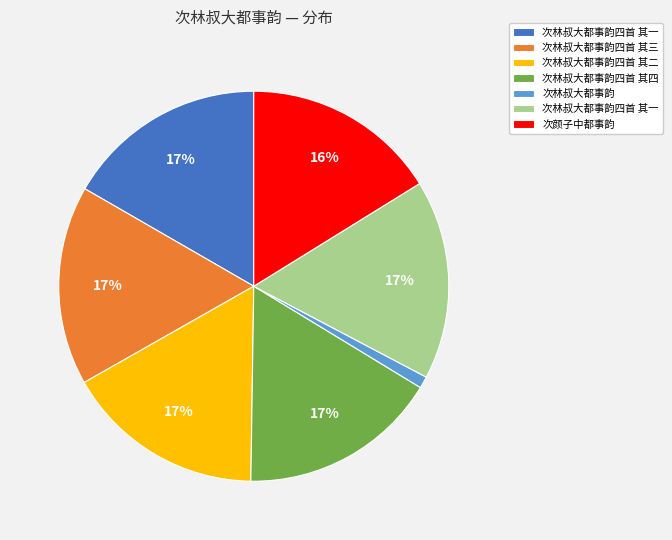

To the nearest percent, what is the average slice percentage?

14%